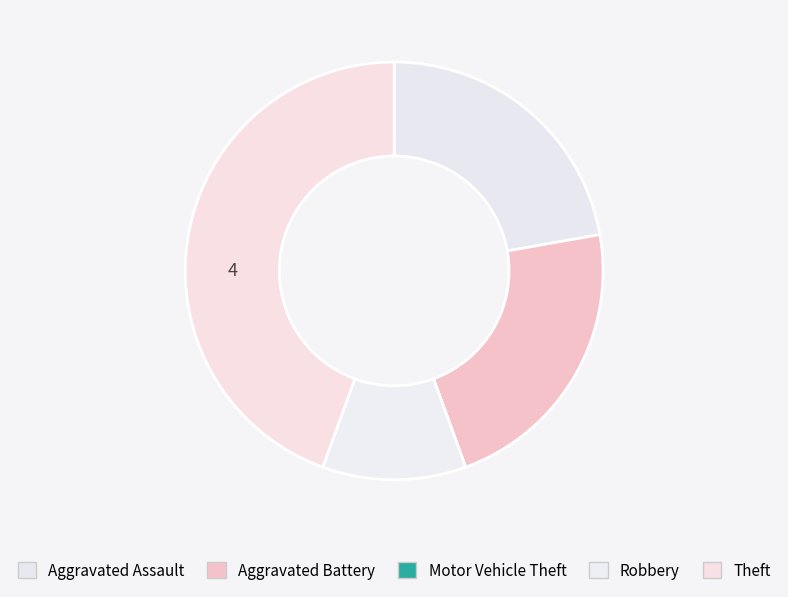

To the nearest percent, what is the difference between the Motor Vehicle Theft and Aggravated Assault slice percentages?

22%